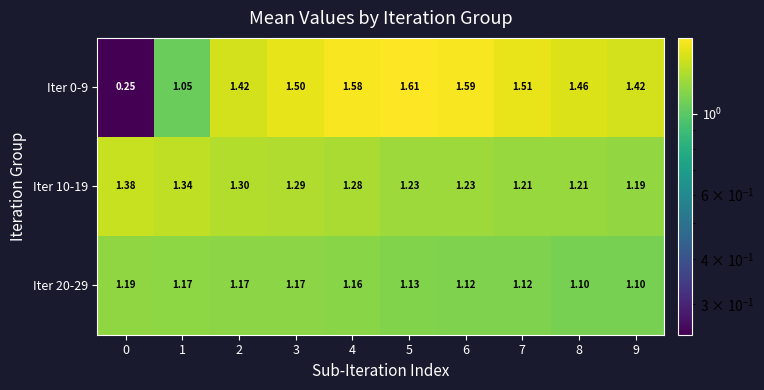

What is the greatest value displayed?

1.6